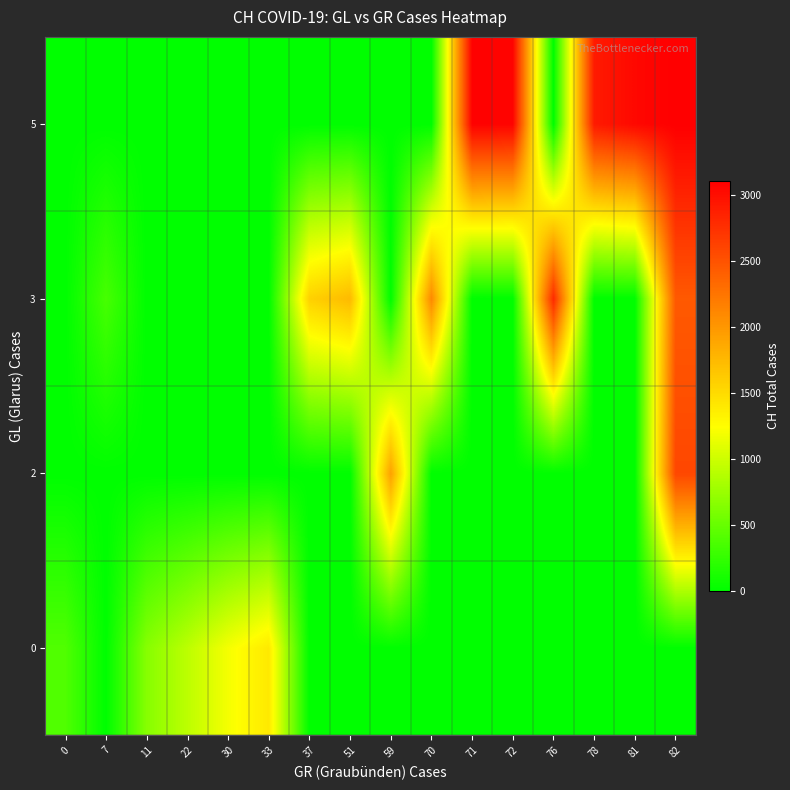

Reading right to left, extract all data points from this chart.

row_0: 82=0	81=0	78=0	76=0	72=0	71=0	70=0	59=0	51=0	37=0	33=1404	30=1199	22=920	11=661	7=0	0=396
row_1: 82=2586	81=0	78=0	76=0	72=0	71=0	70=0	59=1929	51=0	37=0	33=0	30=0	22=0	11=0	7=0	0=0
row_2: 82=2453	81=0	78=0	76=2793	72=0	71=0	70=2104	59=0	51=1746	37=1578	33=0	30=0	22=0	11=0	7=350	0=0
row_3: 82=3111	81=3046	78=2911	76=0	72=3080	71=3094	70=0	59=0	51=0	37=0	33=0	30=0	22=0	11=0	7=0	0=0